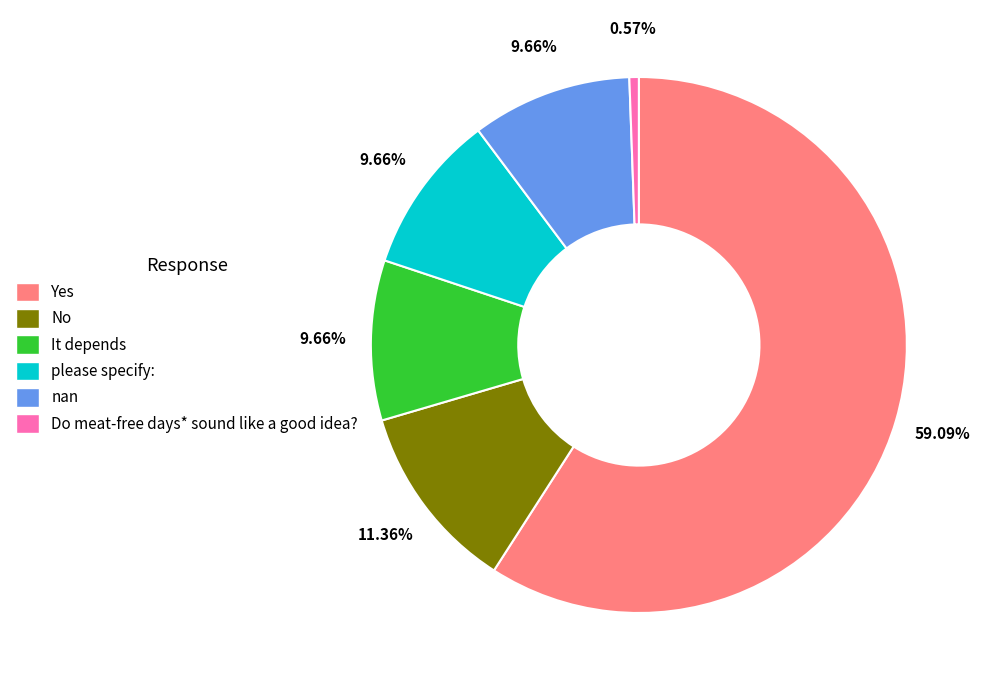

To the nearest percent, what is the combined percentage of Do meat-free days* sound like a good idea? and No?

12%